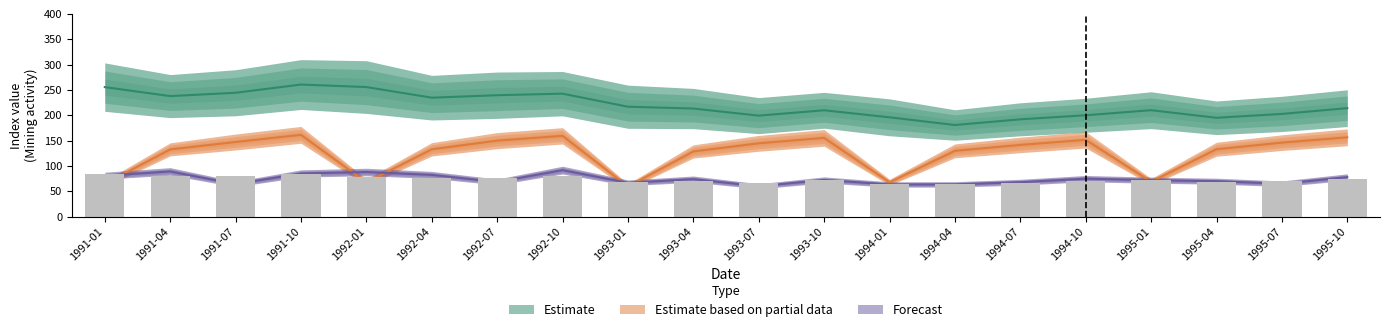

What is the value of the Forecast bar at the 1st from the left?

80.9